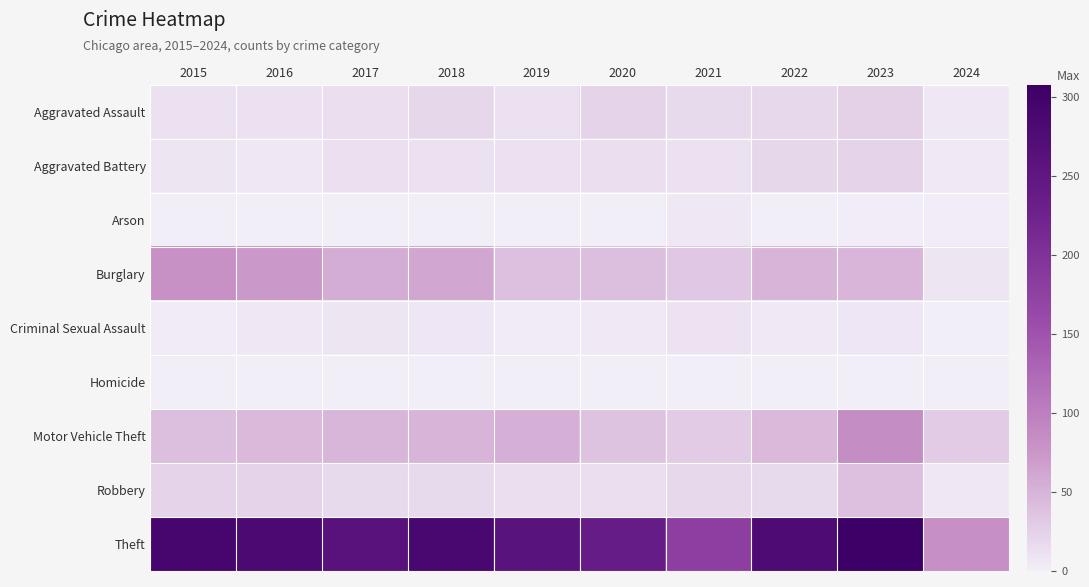

What is the greatest value displayed?

308